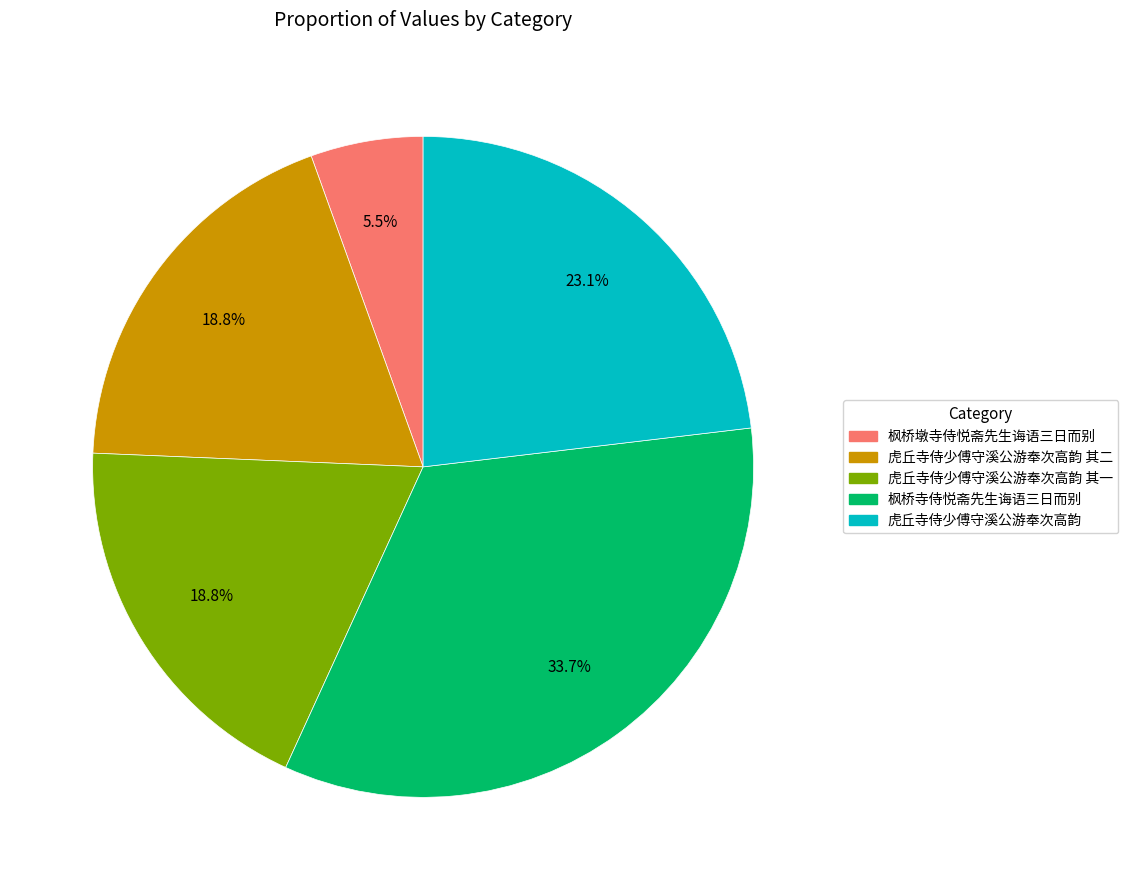

Is there any slice that represents more than half of the pie?

No